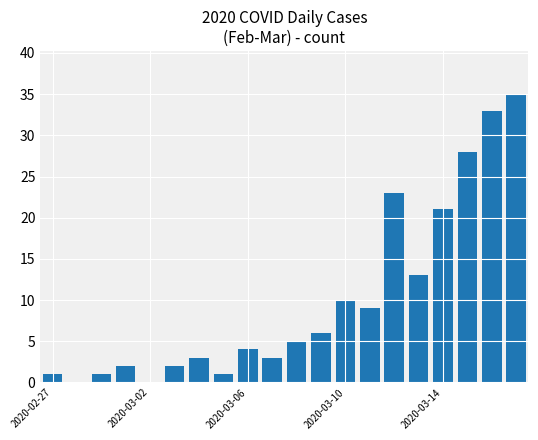

What is the greatest value displayed?

35